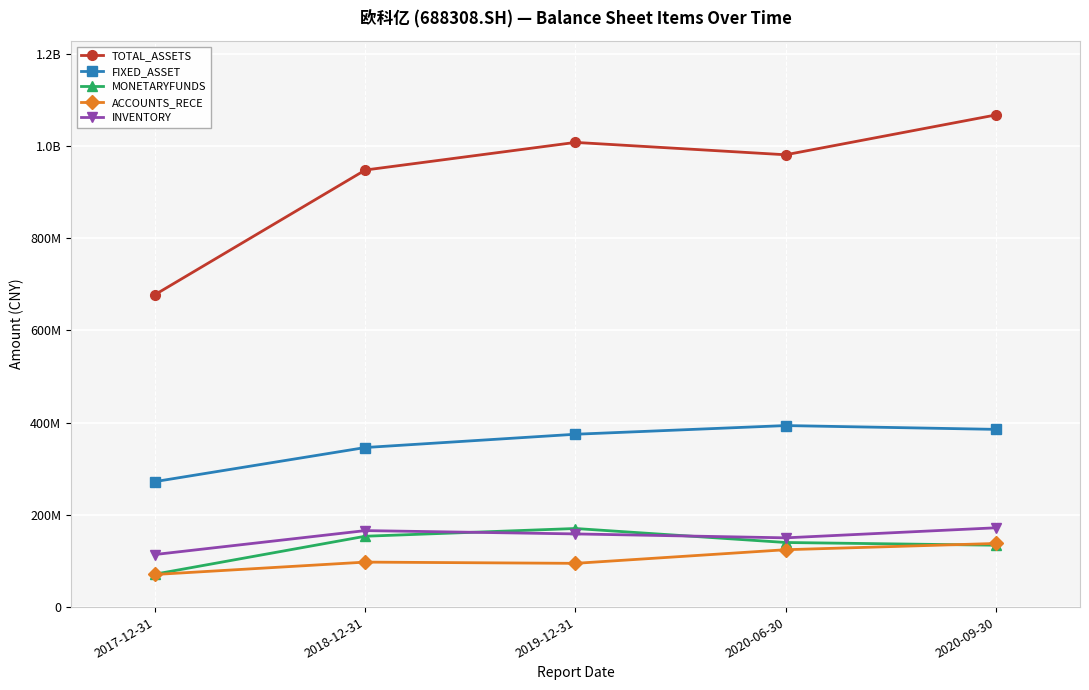

What is the minimum value shown in the chart?

70687613.1